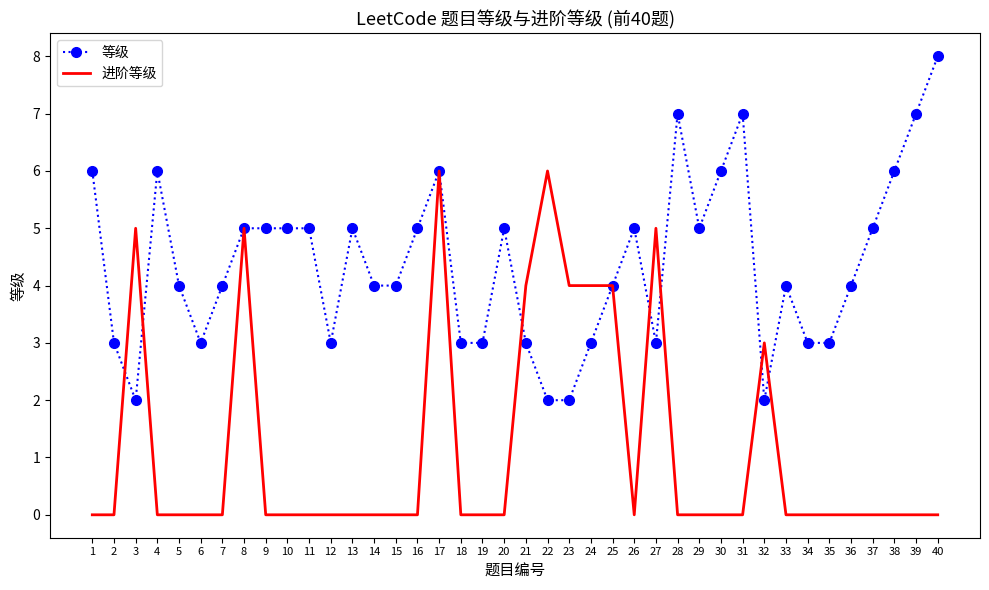

What is the difference between the 等级 values at 17 and 40?

2